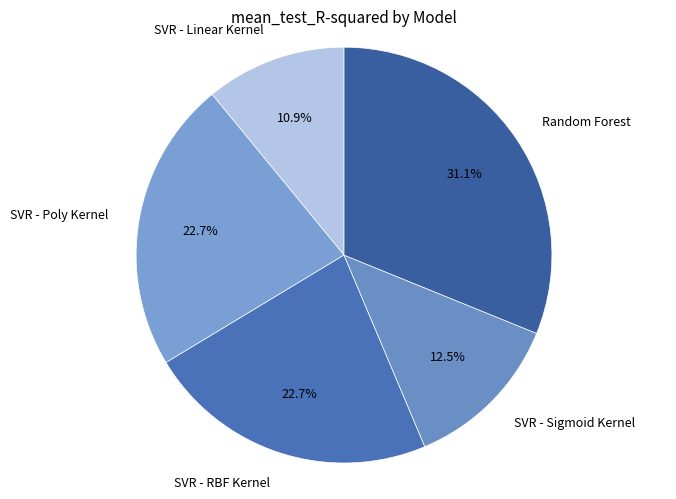

Is there a majority slice in this chart?

No